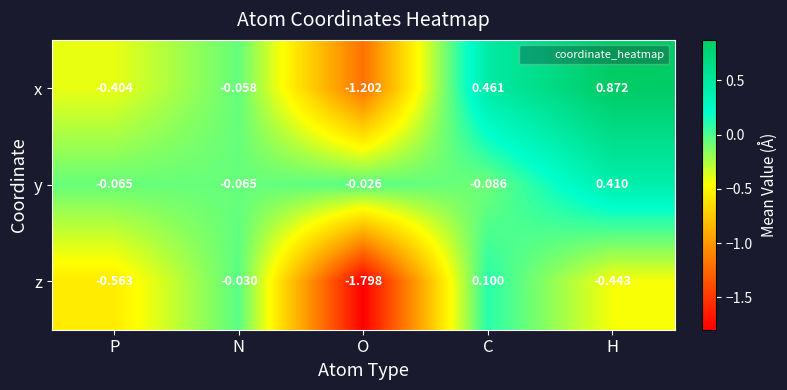

Which category has the highest value in the z series?

C